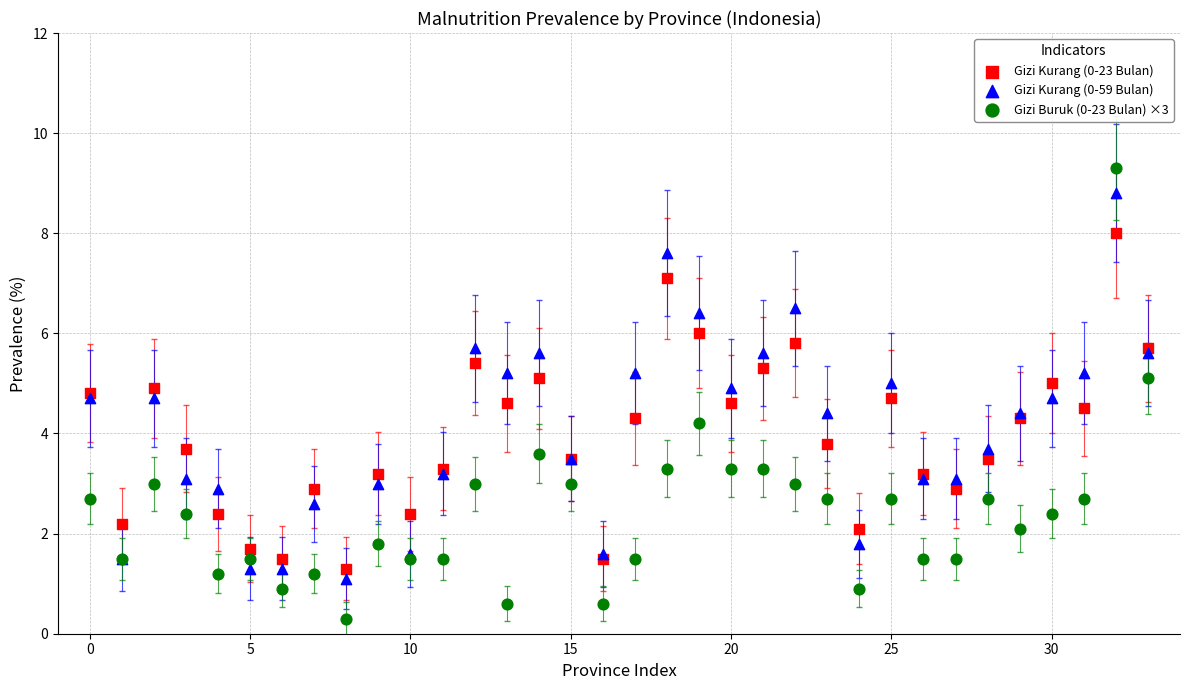

Which series reaches the maximum Y coordinate?

Gizi Buruk (0-23 Bulan) ×3